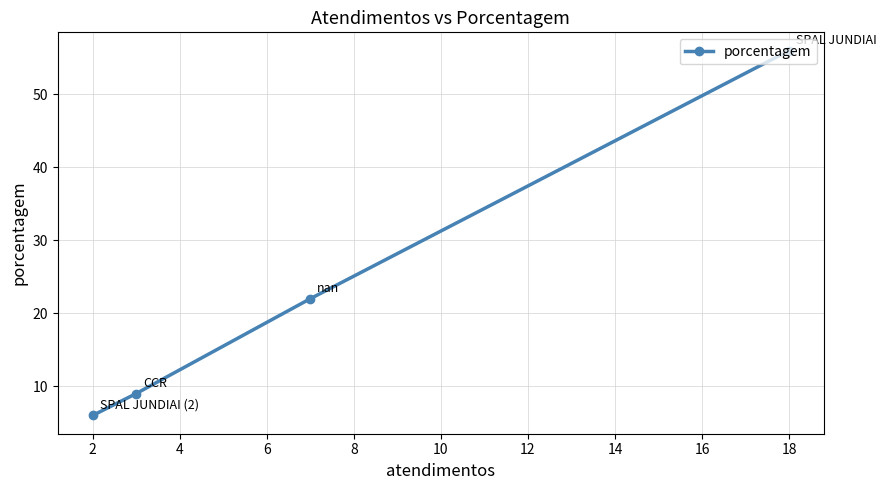

What is the average value?

23